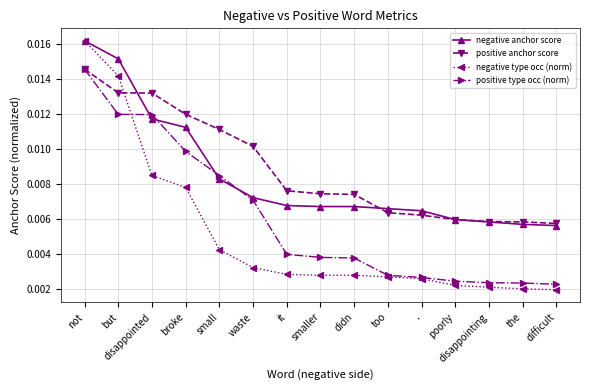

At which category is the sum across all series the highest?

not